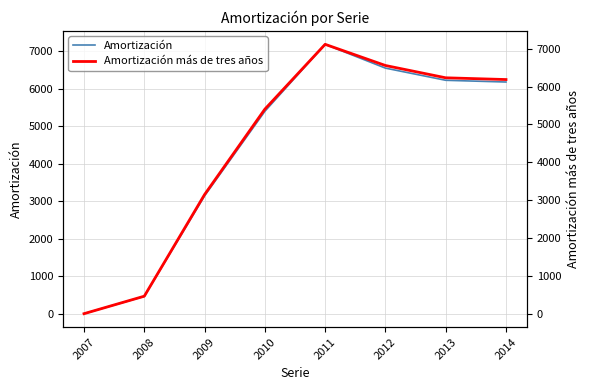

At which label does Amortización first exceed 6184?

2011